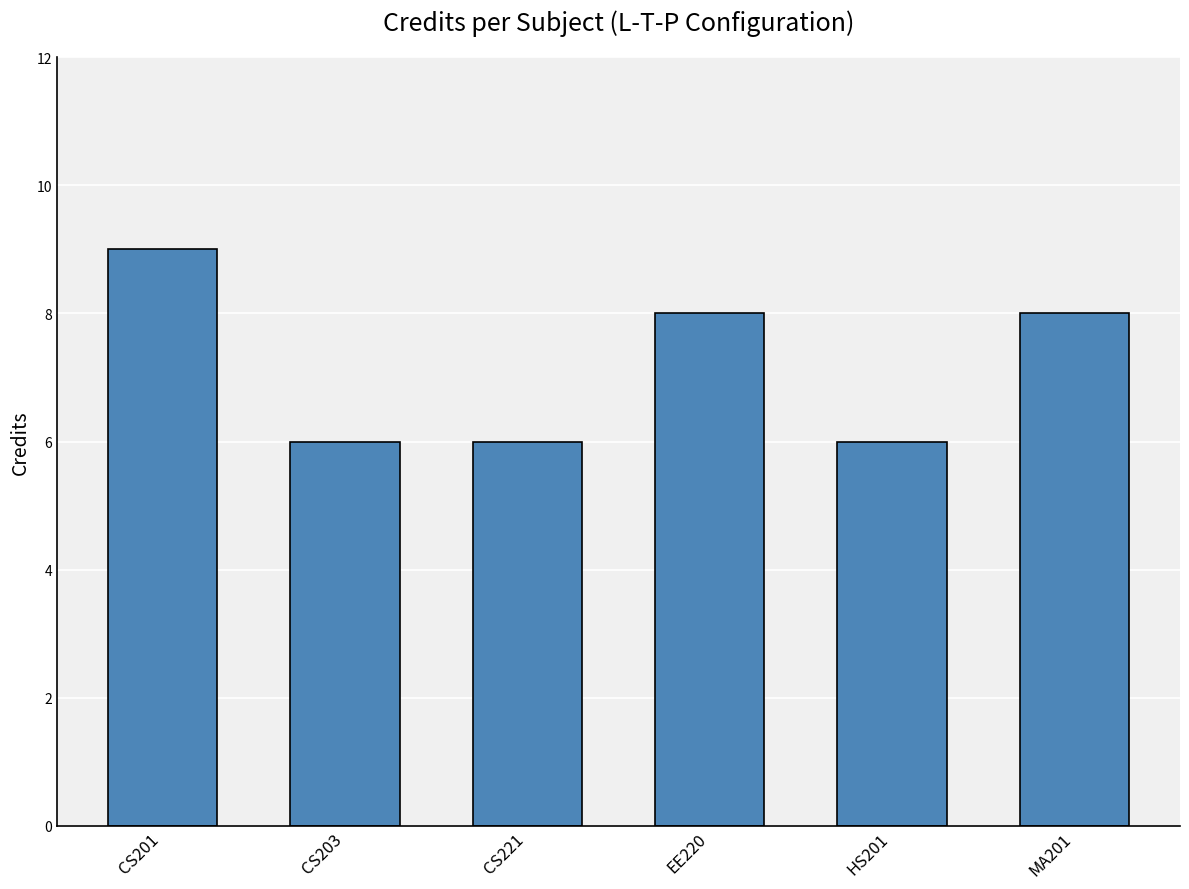

What is the label of the 6th bar from the right?

CS201